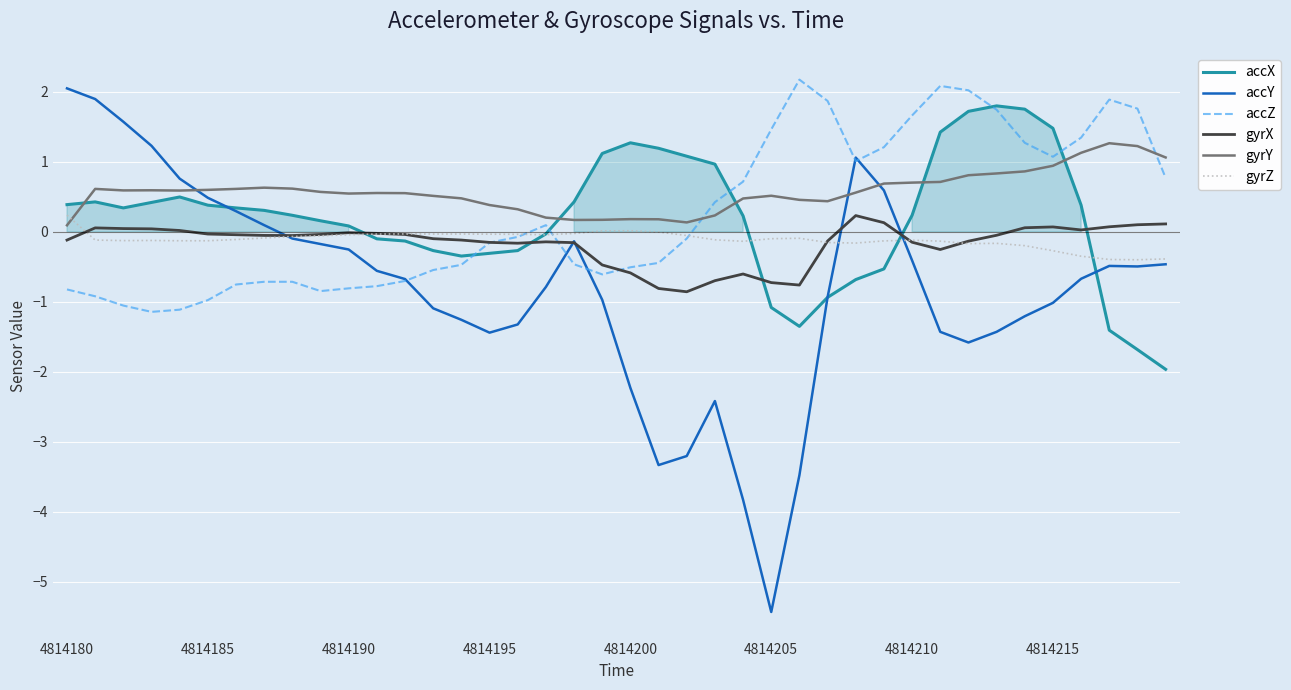

True or false: gyrZ and gyrY intersect in this chart.

True